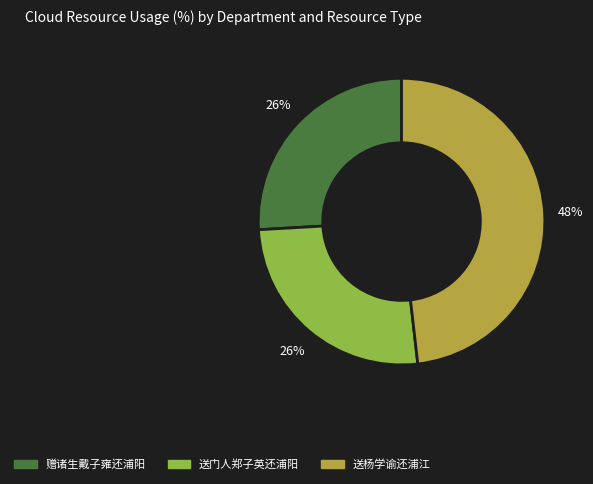

To the nearest percent, what portion does 送门人郑子英还浦阳 represent?

26%